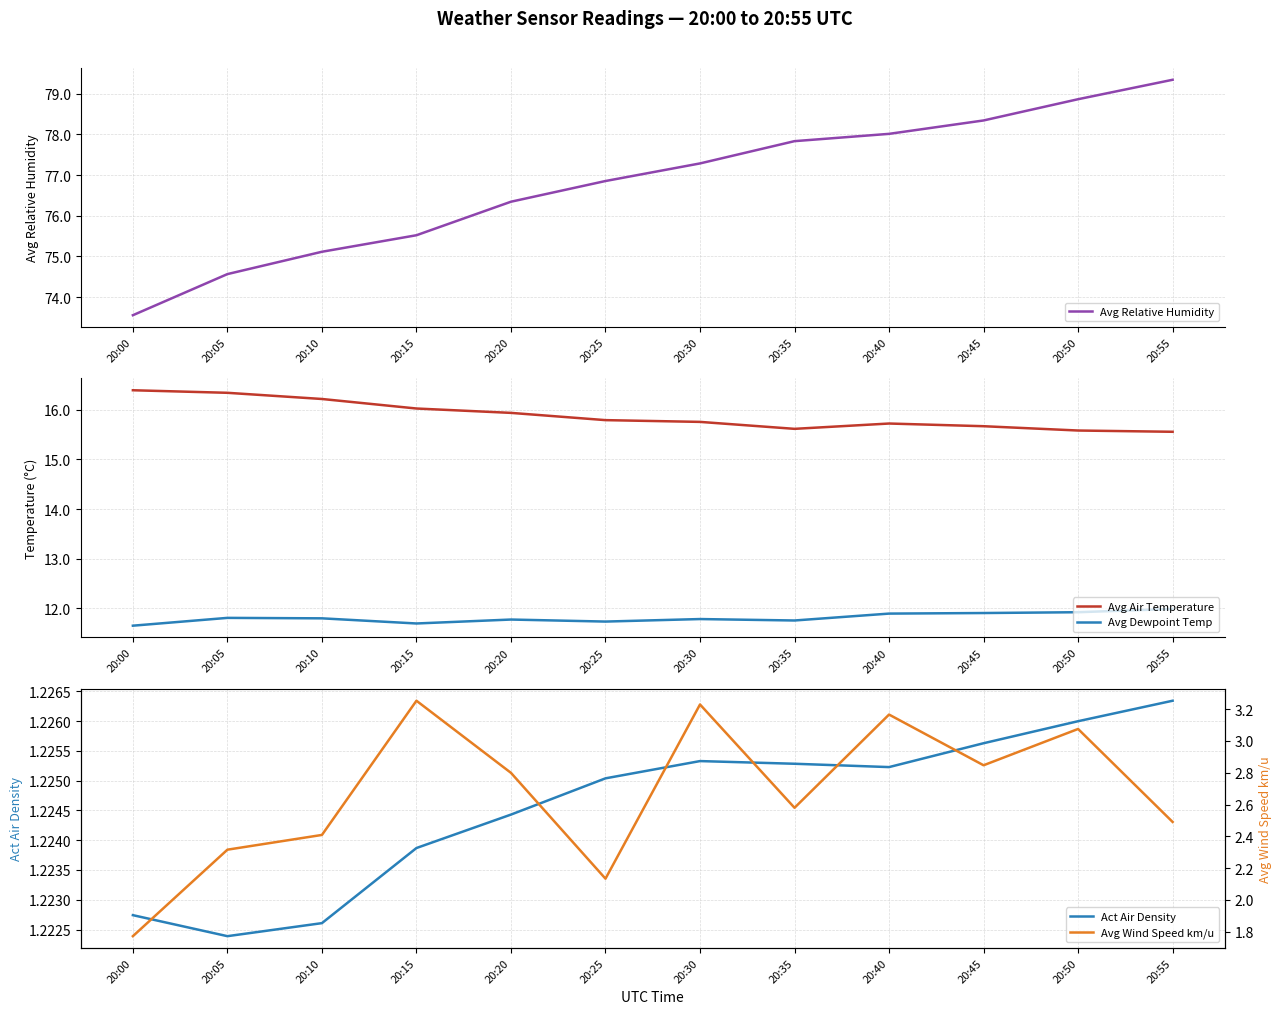

How many values in the Avg Relative Humidity series are below 77?

6